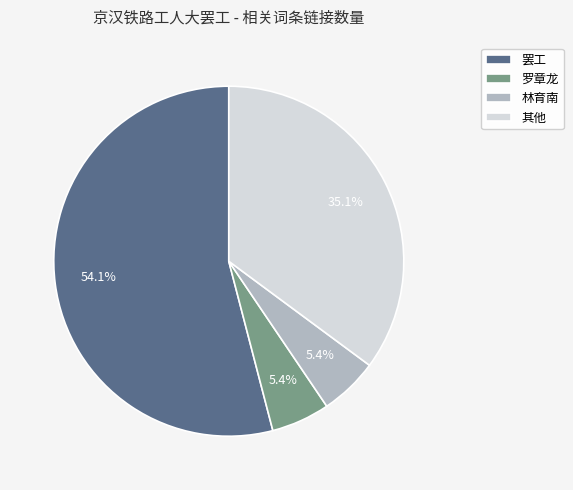

Combined, do 罗章龙 and 林育南 account for over 50%?

No